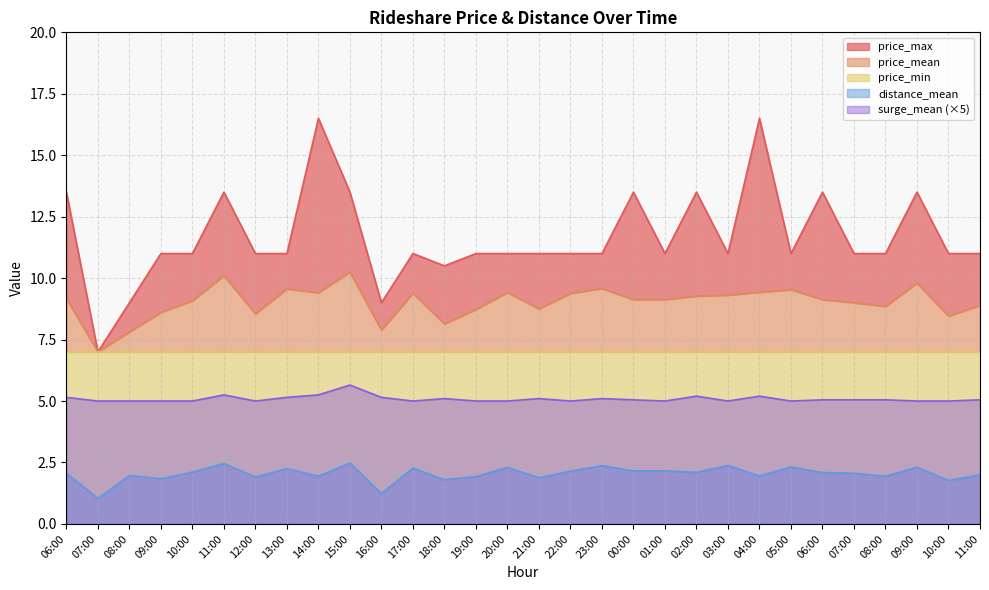

What value does the distance_mean series have at 08:00?

2.0